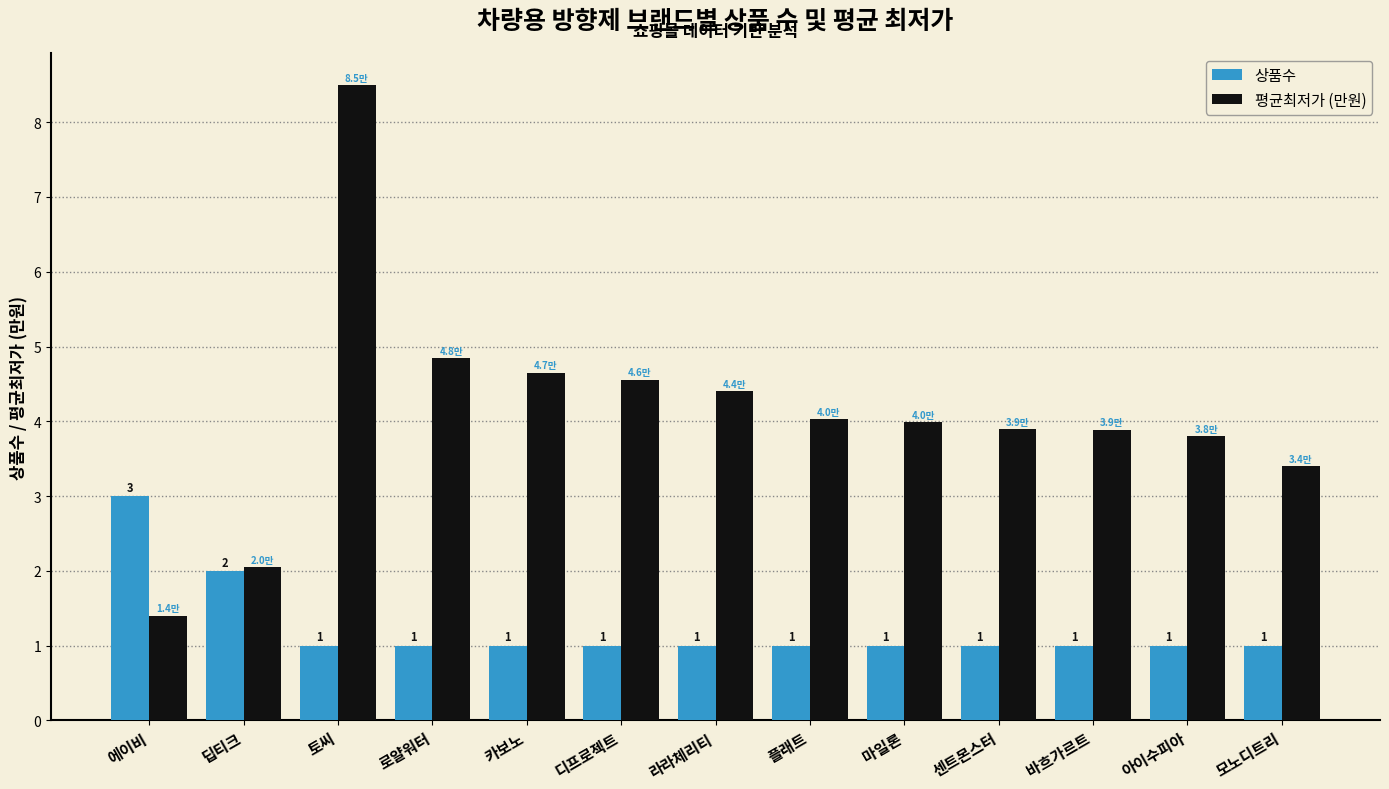

Count the 상품수 values in the range 1 to 2.

12